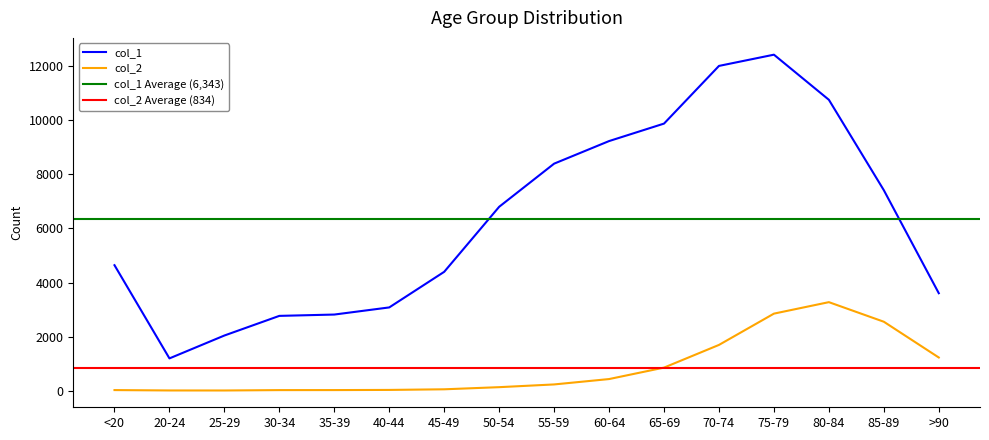

Which series changed the most between 25-29 and 45-49?

col_1